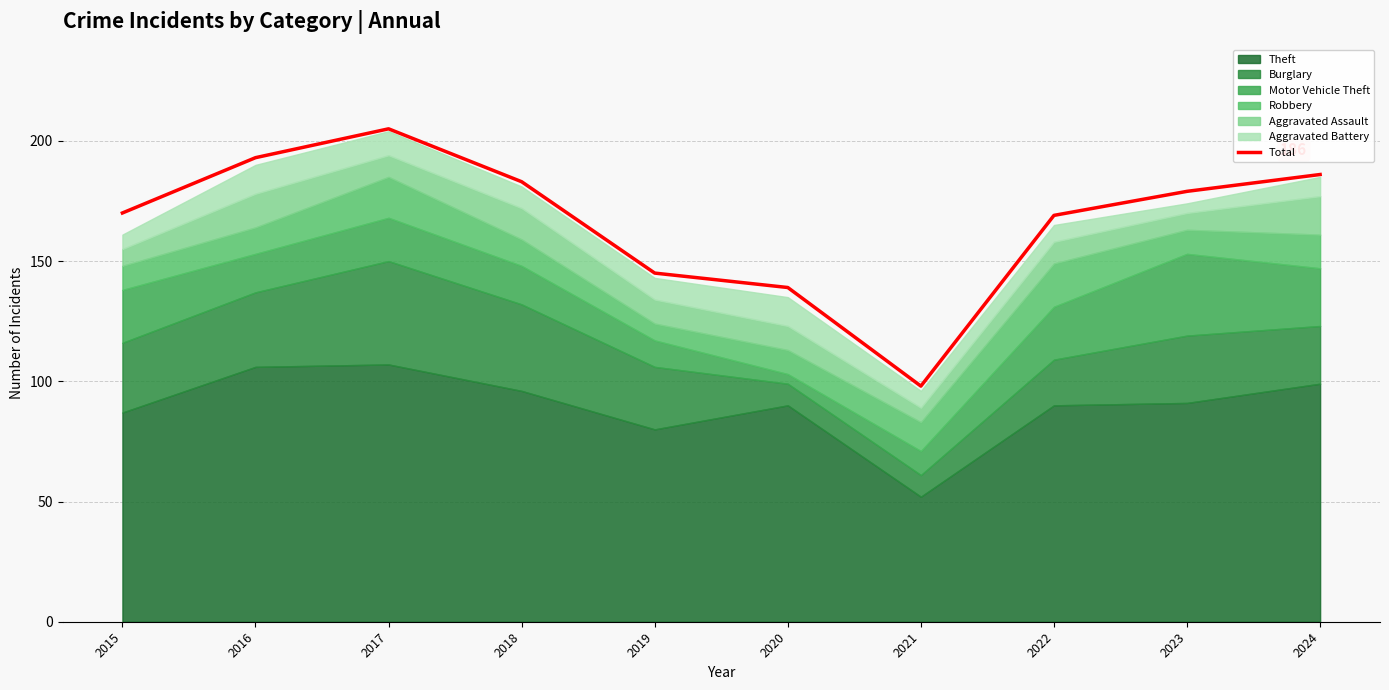

How many interior local peaks (higher than both neighbors) does the data have?

1